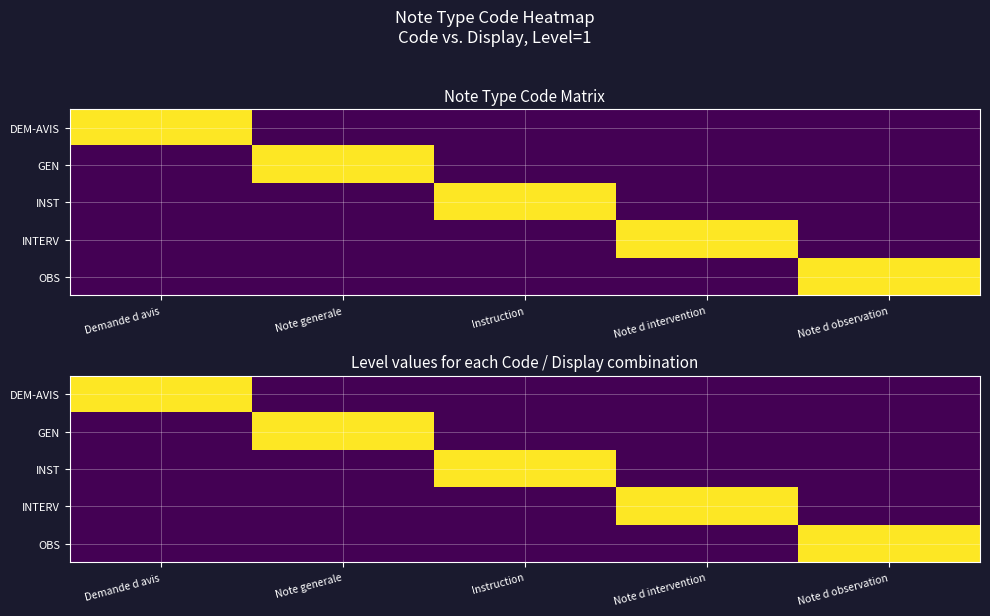

Which category has the highest value in the INTERV series?

Note d intervention